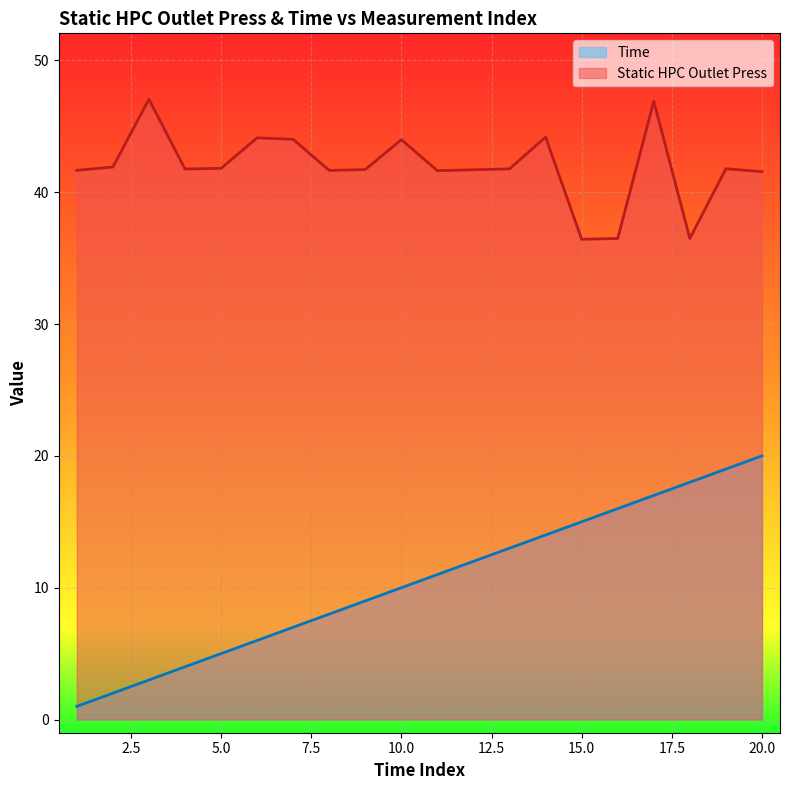

At which label is Static HPC Outlet Press closest to 41?

20